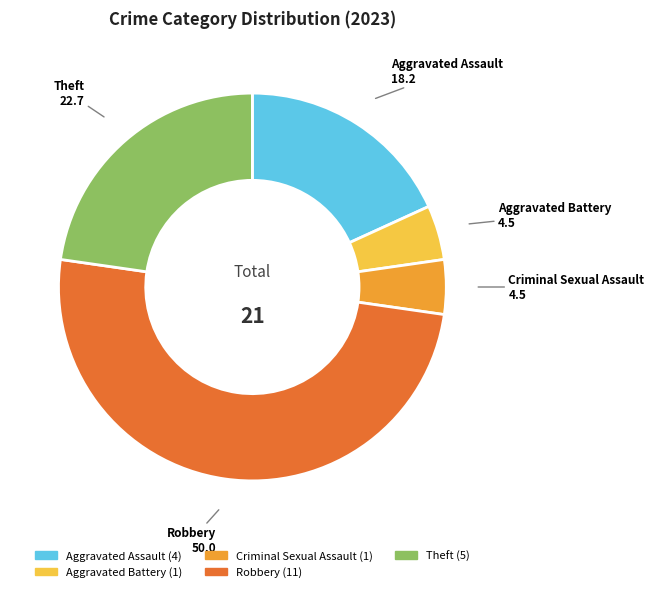

Is it true that Criminal Sexual Assault is 5% of the pie?

True